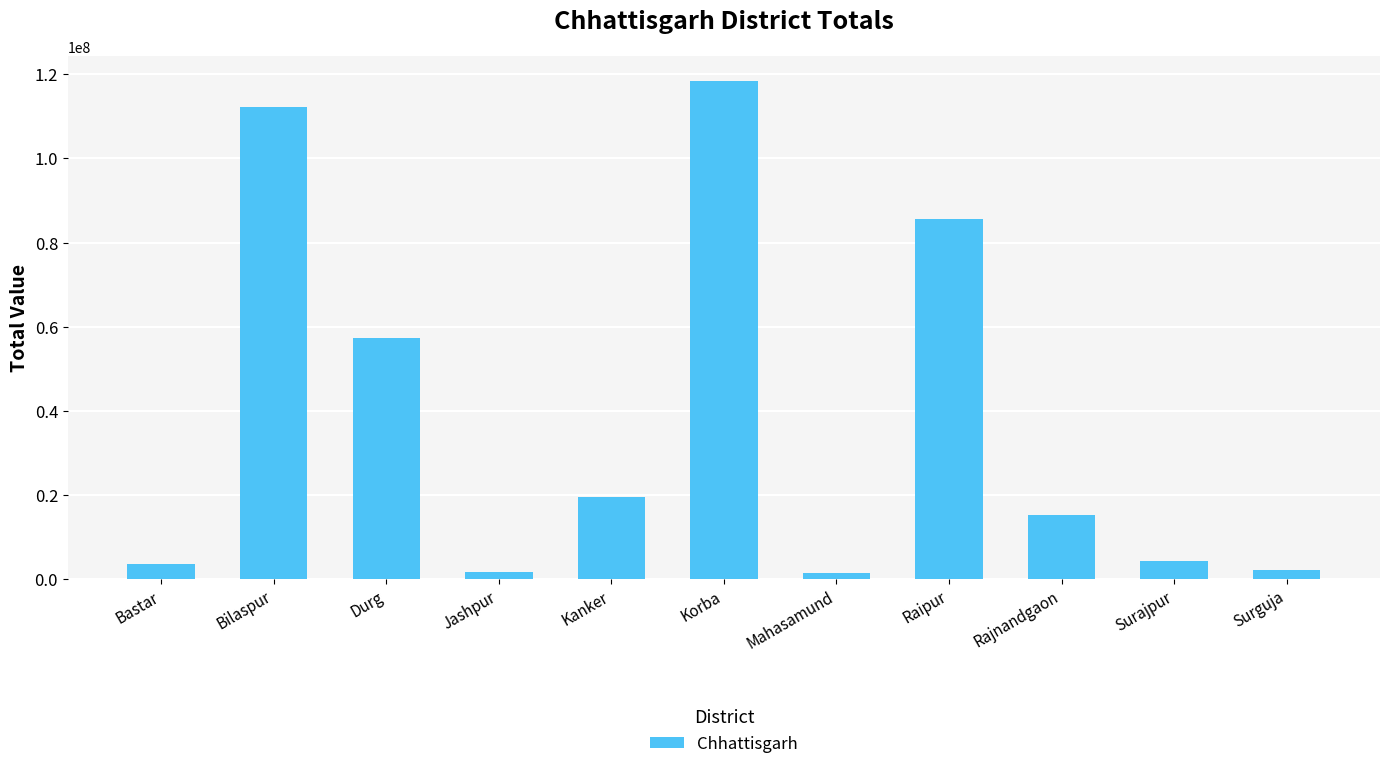

What is the sum of the values at Durg and Surajpur?

61603250